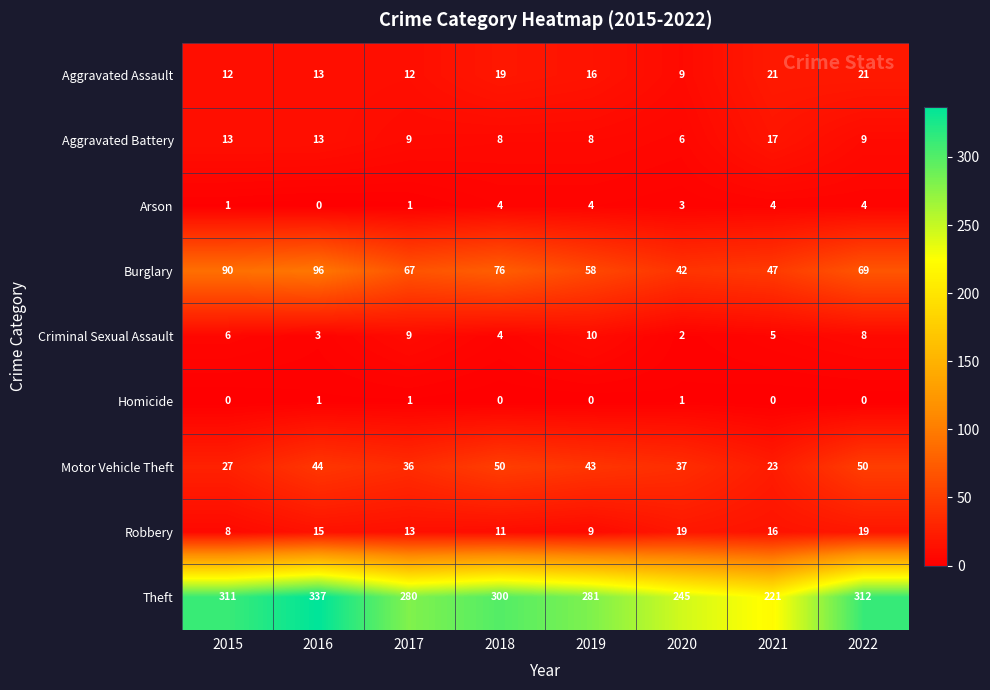

Between 2017 and 2022, which series saw the biggest shift?

Theft